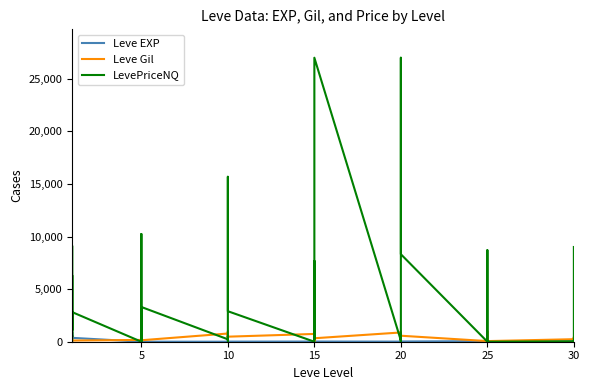

At which category does the chart reach its minimum across all series?

5